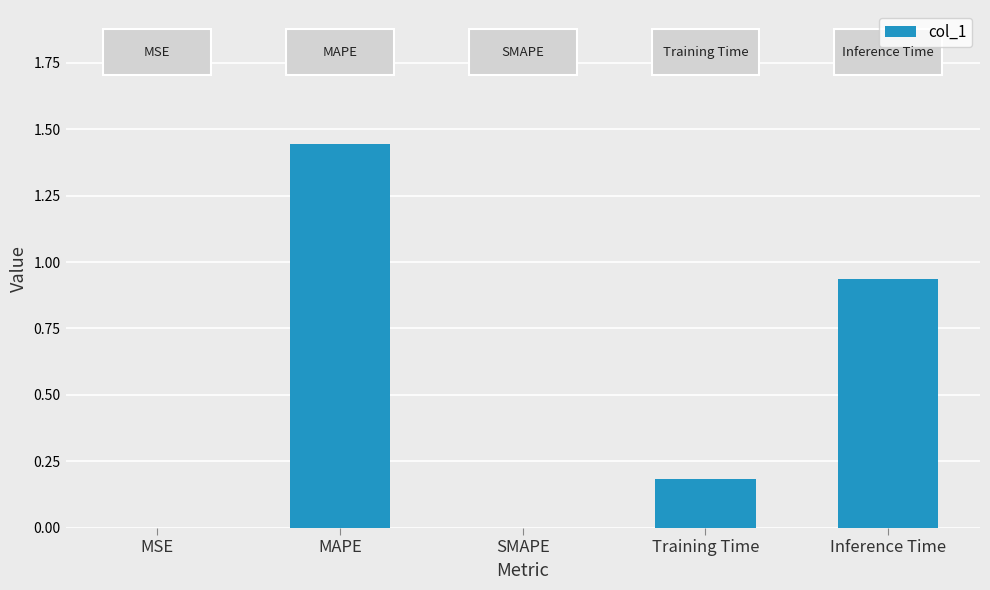

What is the change in value from SMAPE to Training Time?

+0.2